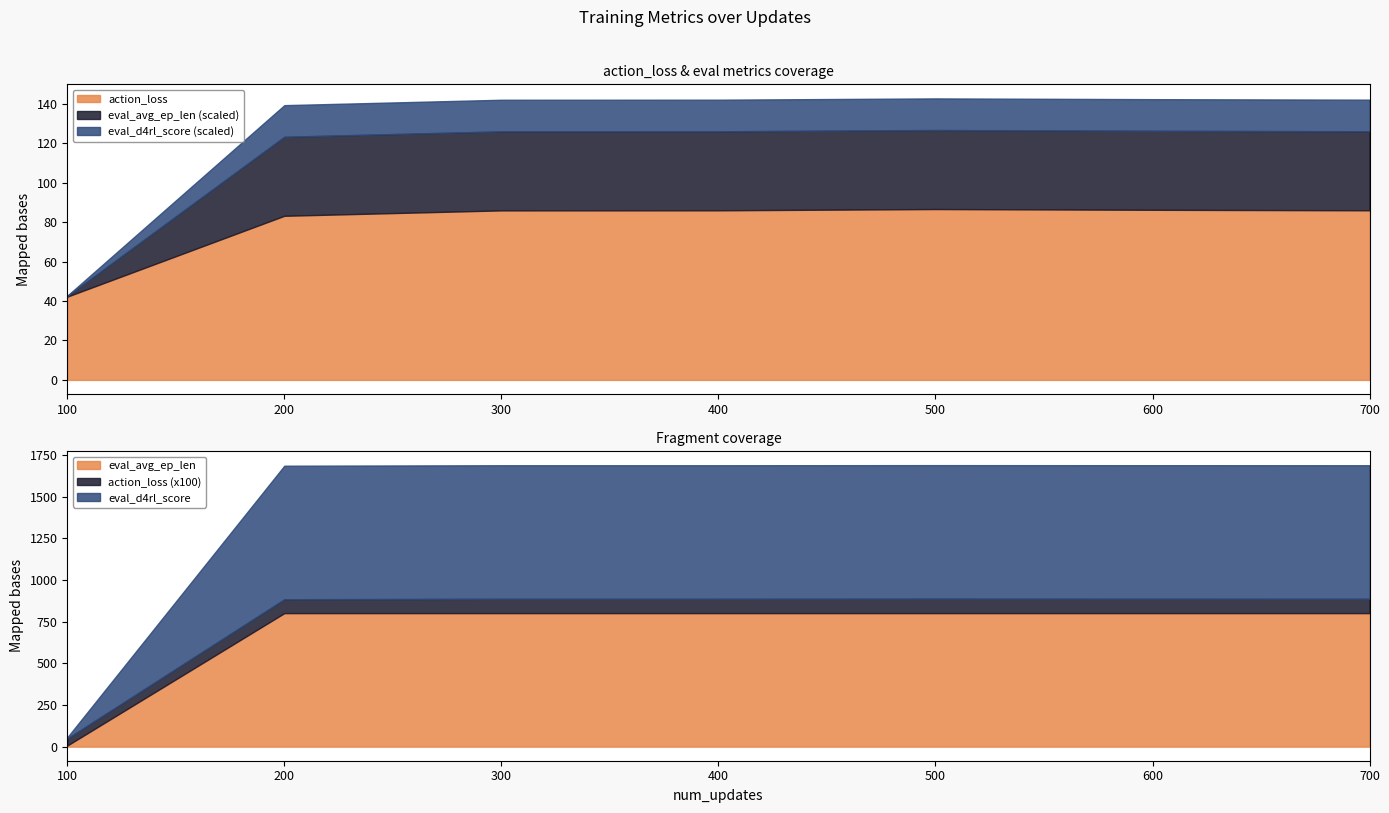

How many lines are shown in the chart?

3